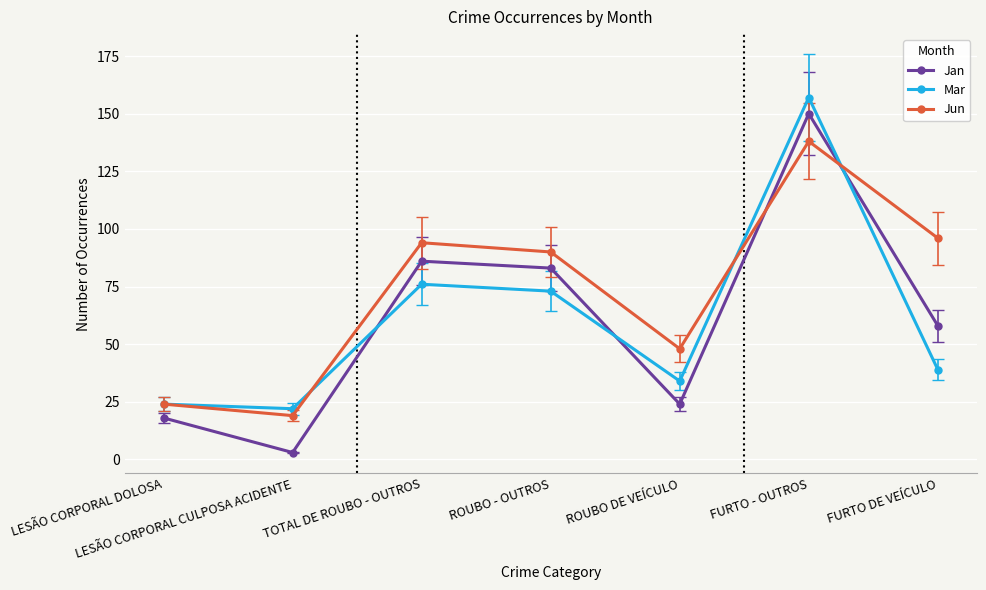

Rank the series at LESÃO CORPORAL CULPOSA ACIDENTE from highest to lowest value.

Mar, Jun, Jan